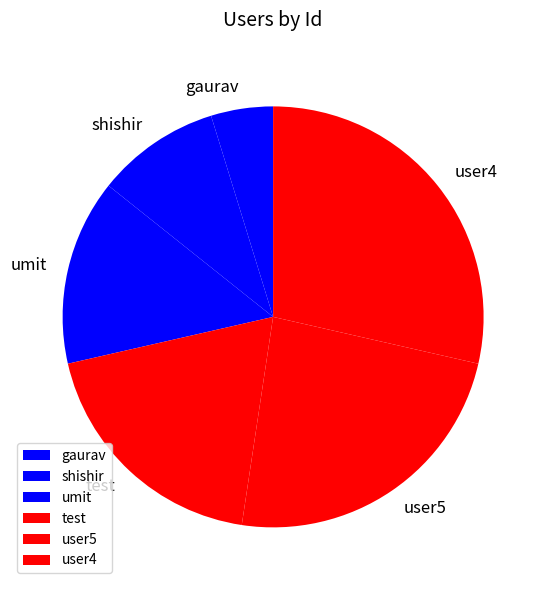

The umit slice represents 26% of the pie. True or false?

False